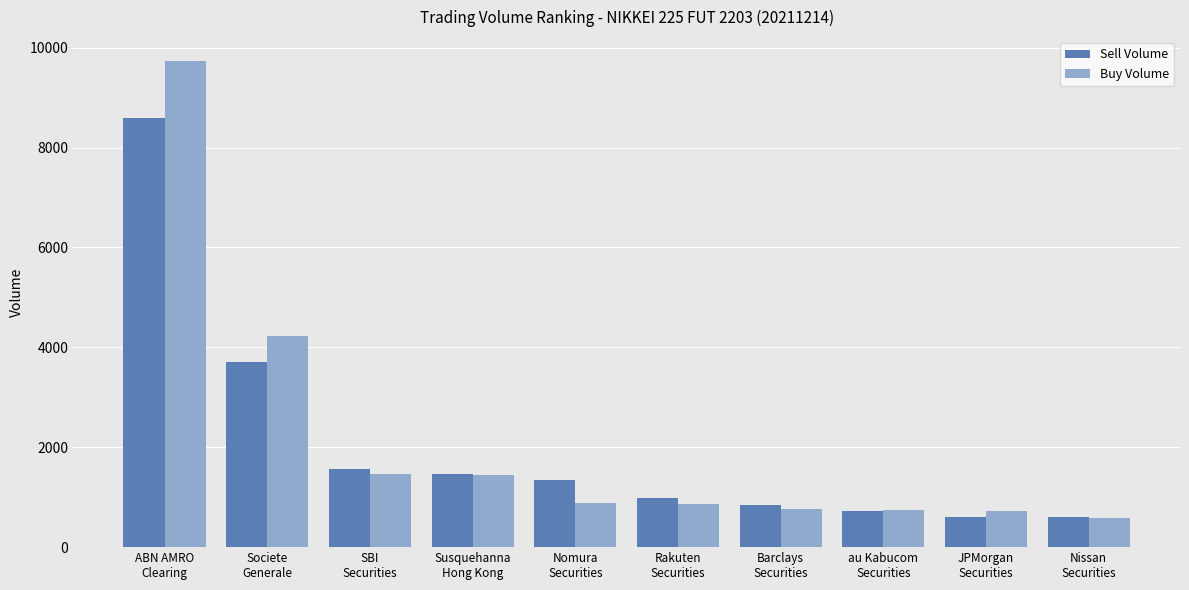

How many data points in Sell Volume are less than 1351?

5